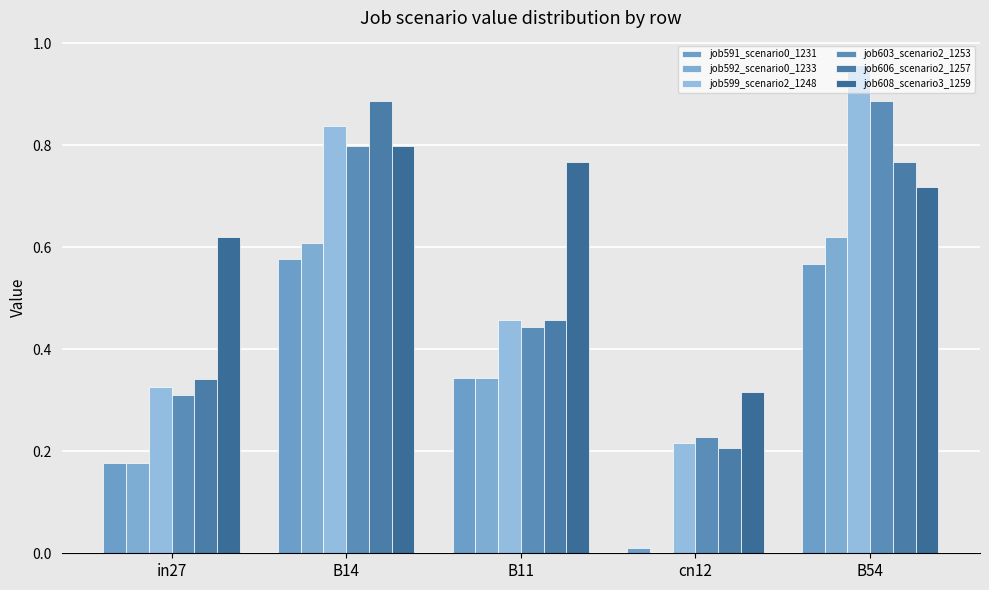

How many positive values does the job592_scenario0_1233 series have?

4